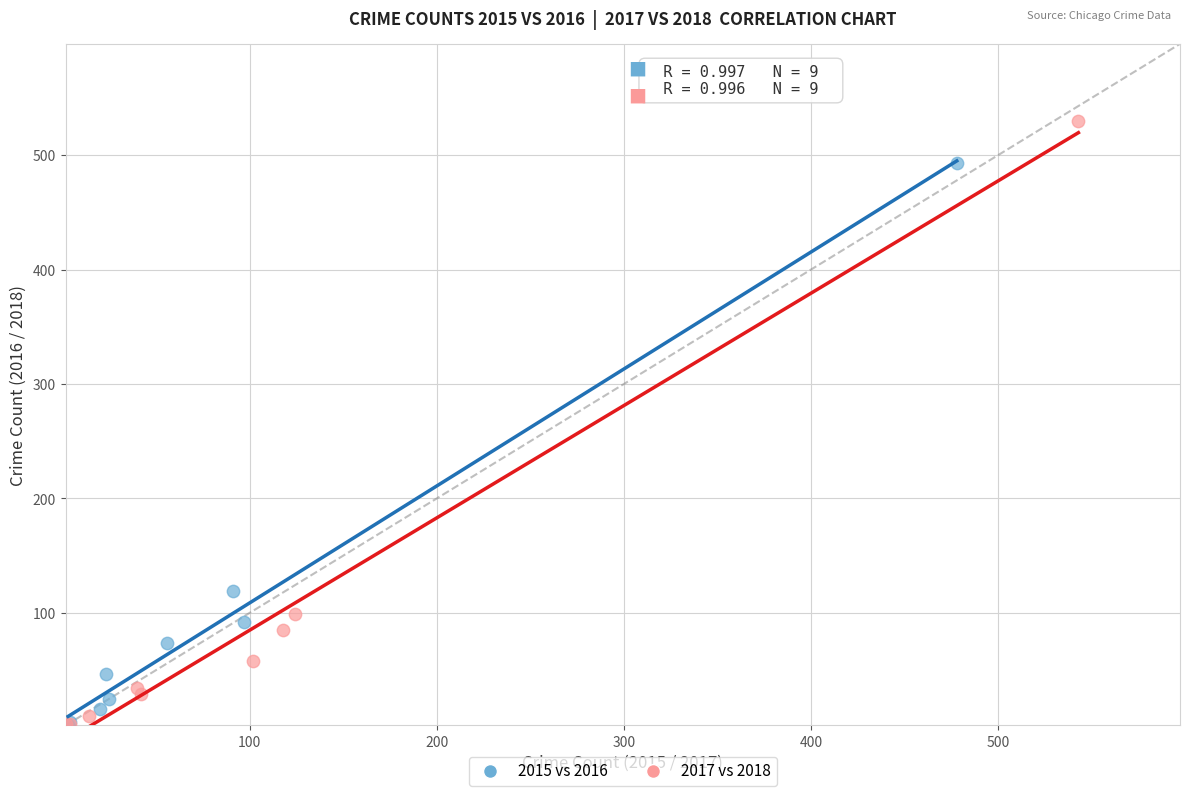

Which series reaches the maximum Y coordinate?

2017 vs 2018